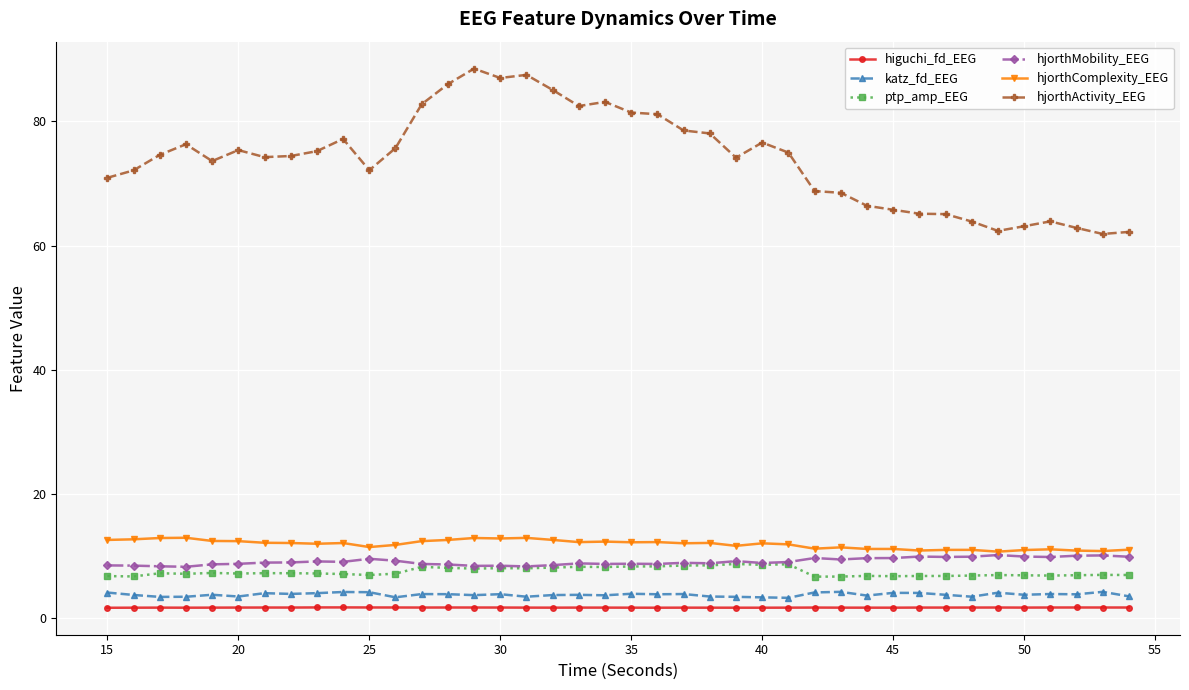

At how many categories does at least one series exceed 18?

40